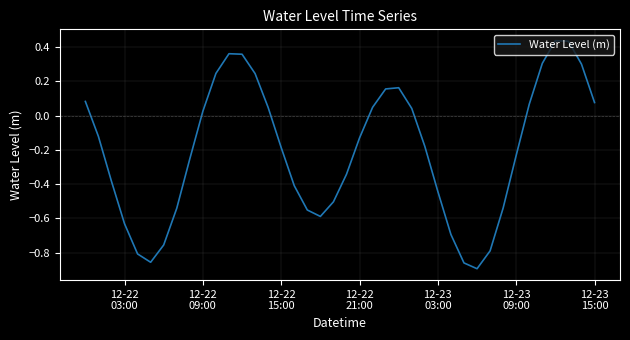

Does the chart have visible grid lines?

Yes